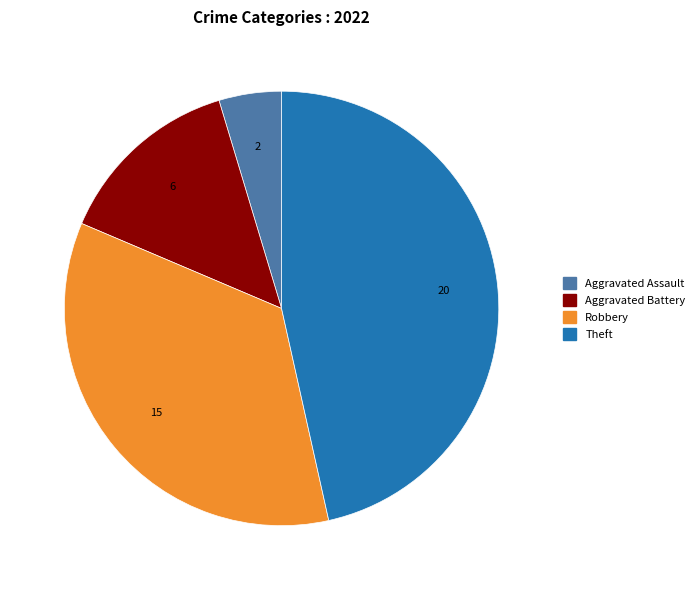

Is there a majority slice in this chart?

No